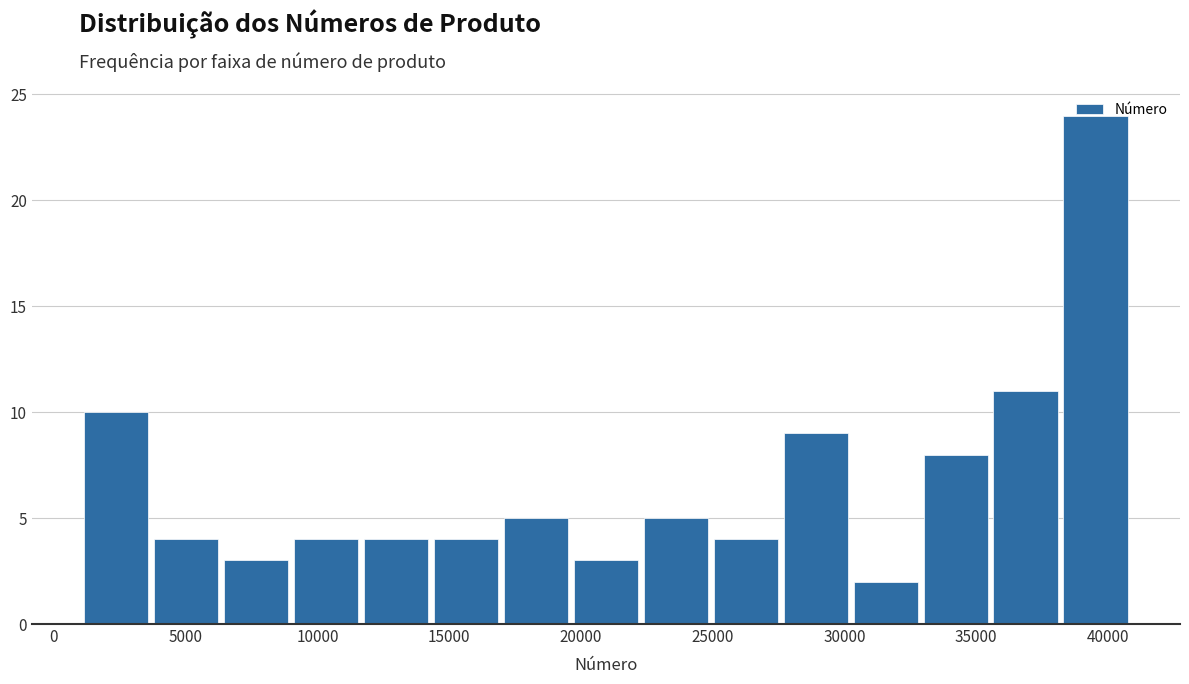

Reading left to right, transcribe this chart: for each bar, give the range it covers on the x-axis and its height. Neither the bar edges nor the heights are printed on the chart, so give them approximately, as read against the axes.

1000 to 3500: 10
3500 to 6500: 4
6500 to 9000: 3
9000 to 11500: 4
11500 to 14500: 4
14500 to 17000: 4
17000 to 19500: 5
19500 to 22500: 3
22500 to 25000: 5
25000 to 27500: 4
27500 to 30000: 9
30000 to 33000: 2
33000 to 35500: 8
35500 to 38000: 11
38000 to 41000: 24